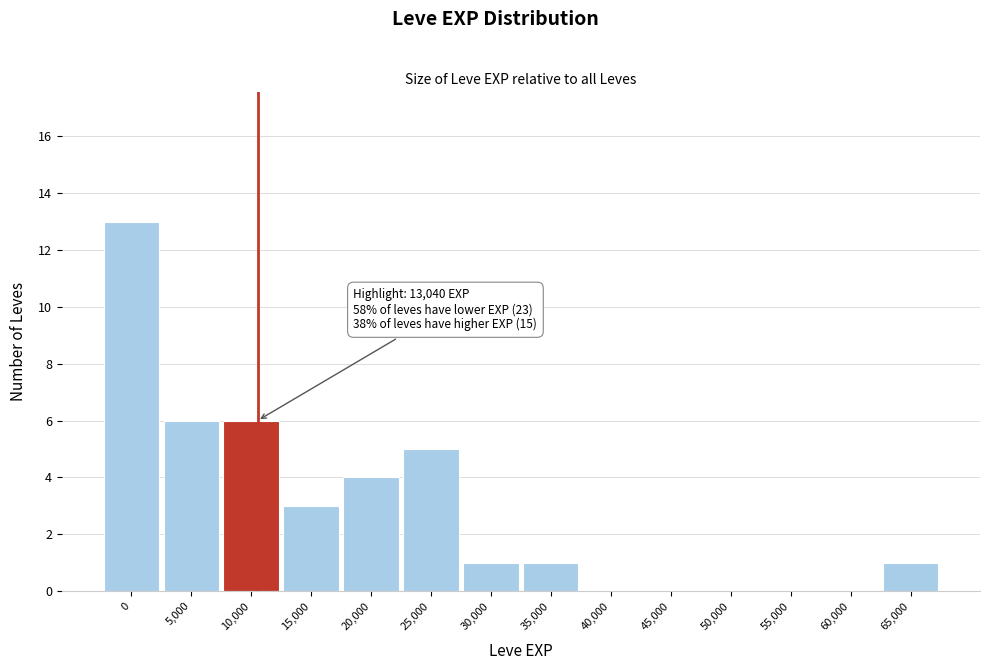

Reading left to right, extract all data points from this chart.

0=13	5,000=6	10,000=6	15,000=3	20,000=4	25,000=5	30,000=1	35,000=1	40,000=0	45,000=0	50,000=0	55,000=0	60,000=0	65,000=1